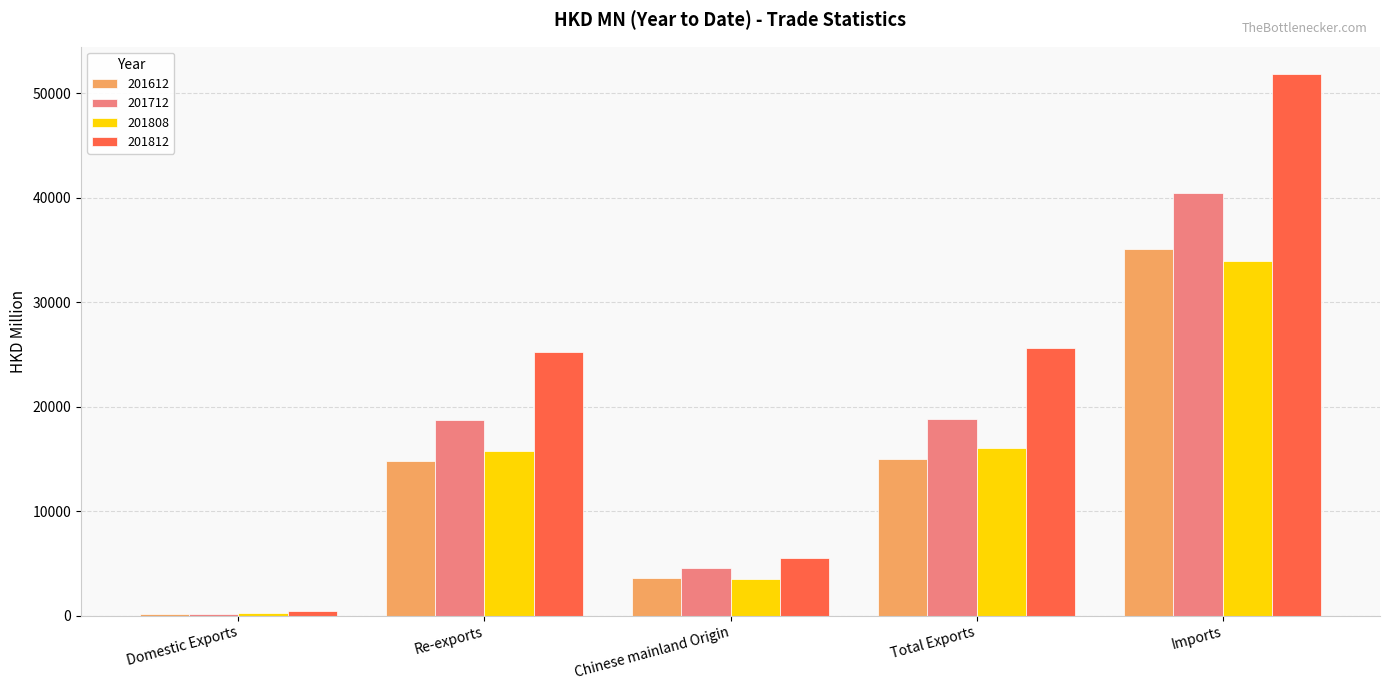

Are the bars horizontal?

No